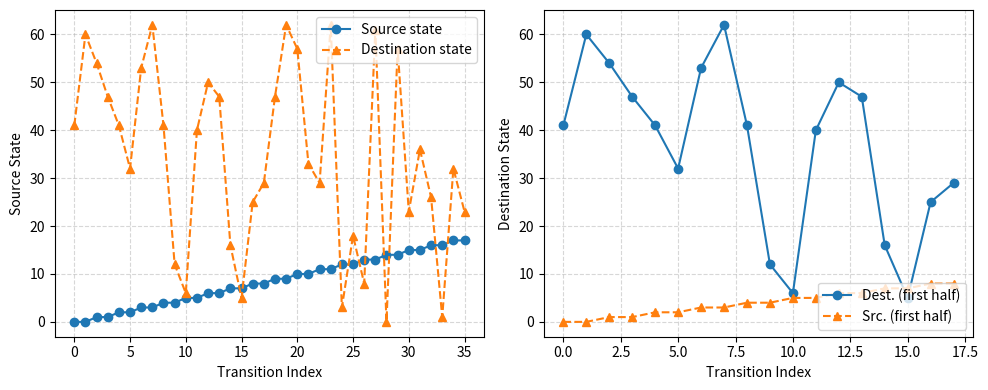

Read the source_state value at 24.

12